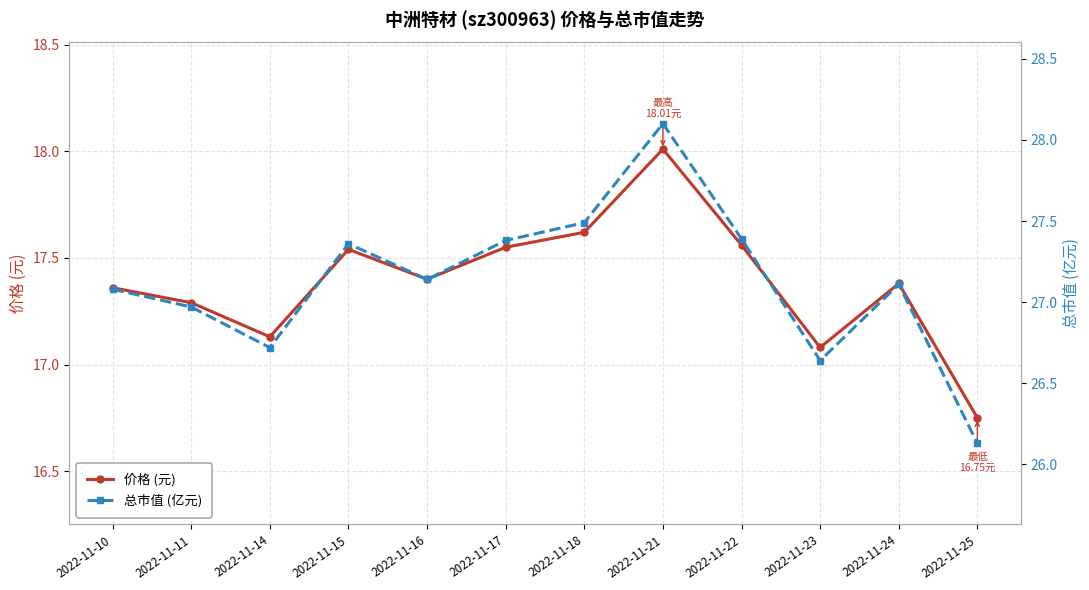

What is the sum of all 总市值 (亿元) values?

325.5